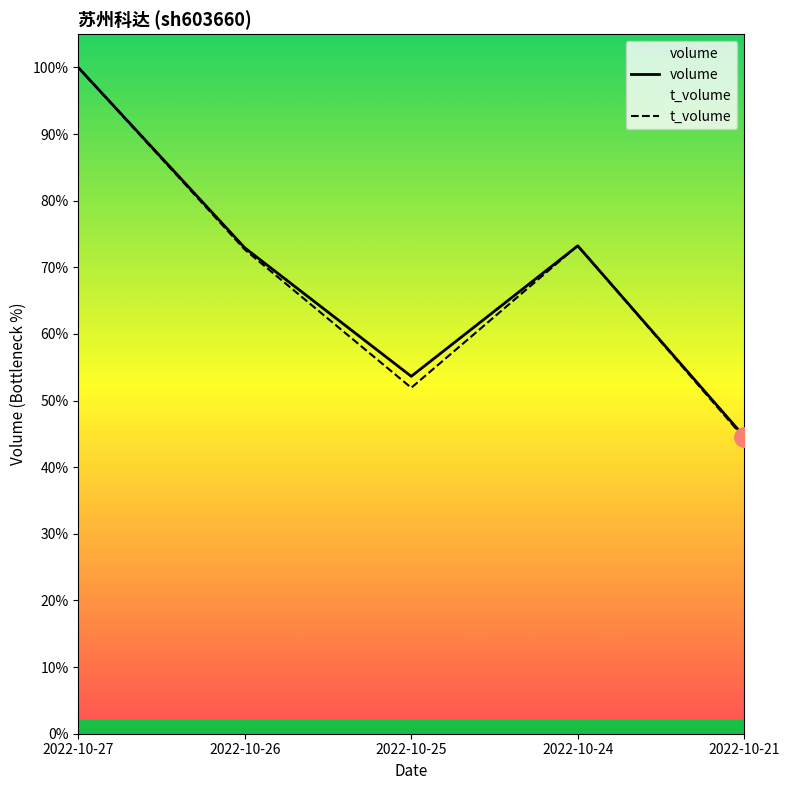

Where does the volume series first go above 169722?

2022-10-27